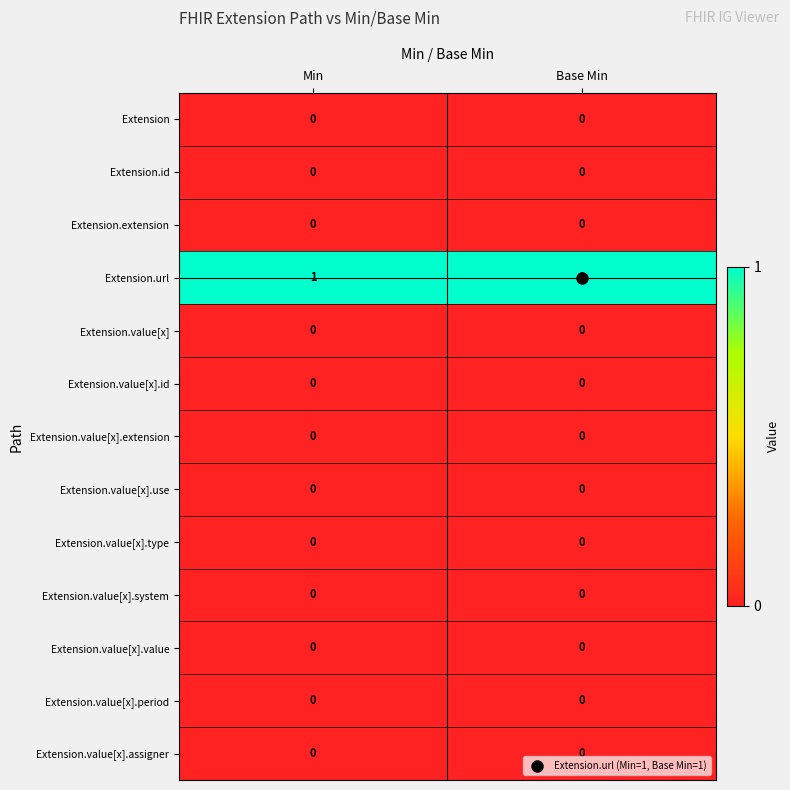

How many data points does each series have?

2